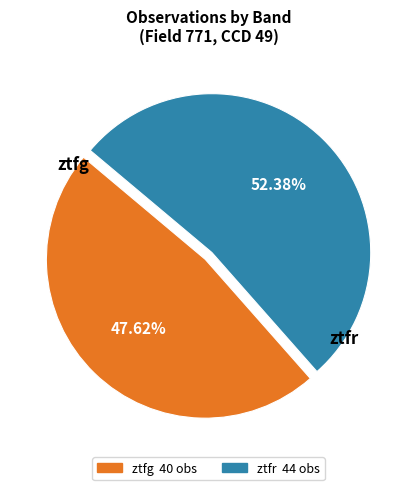

To the nearest percent, what percentage of the pie is ztfr?

52%